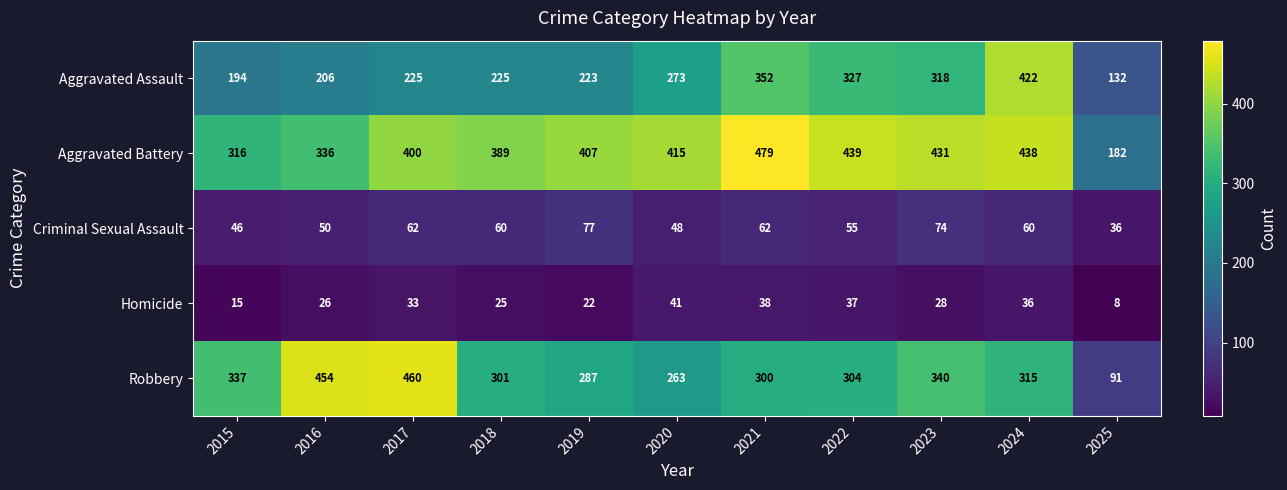

At which category does the chart reach its minimum across all series?

2025